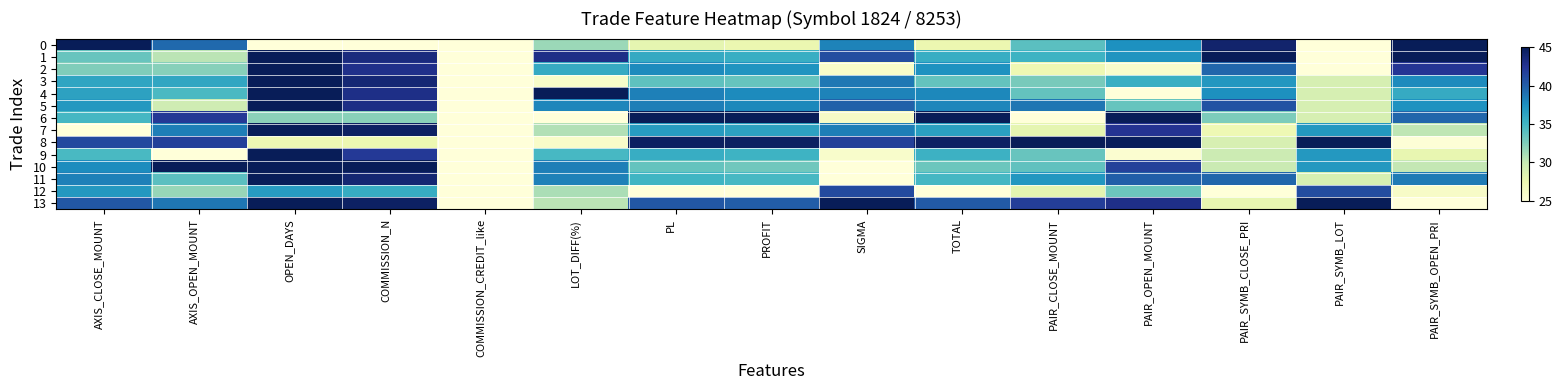

At which category is the sum across all series the highest?

OPEN_DAYS